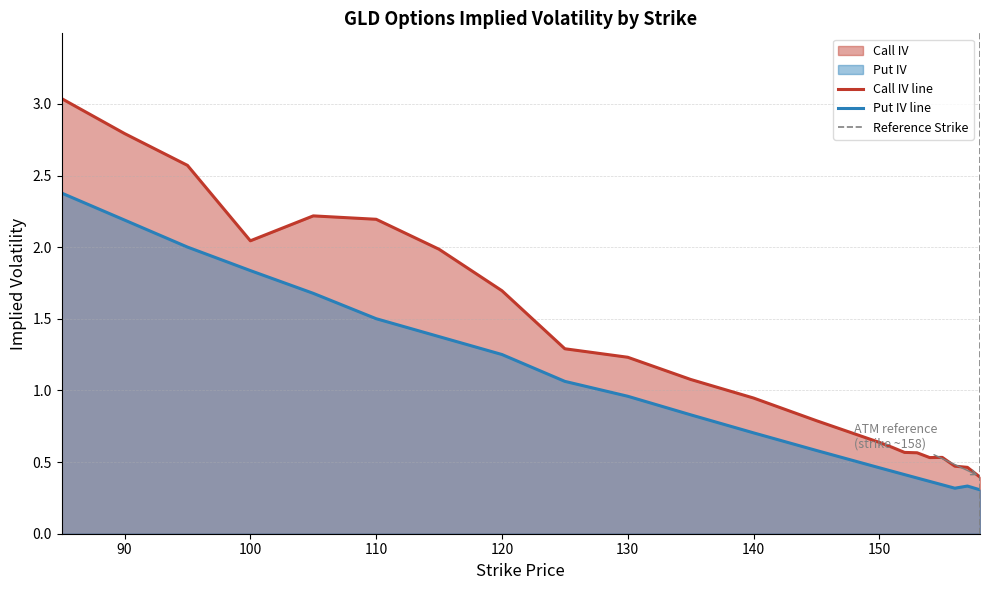

Which series has the widest spread of values?

Call IV